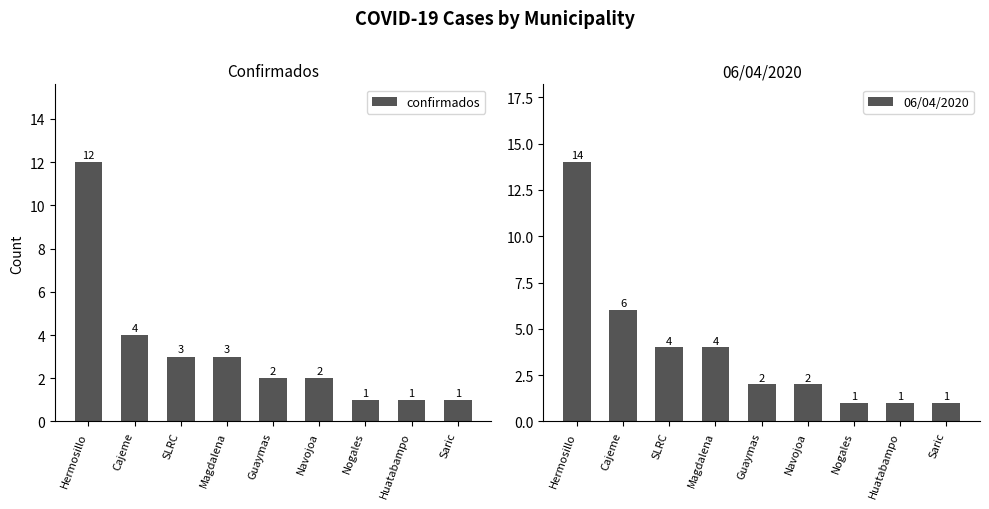

At which label does confirmados reach its peak?

Hermosillo